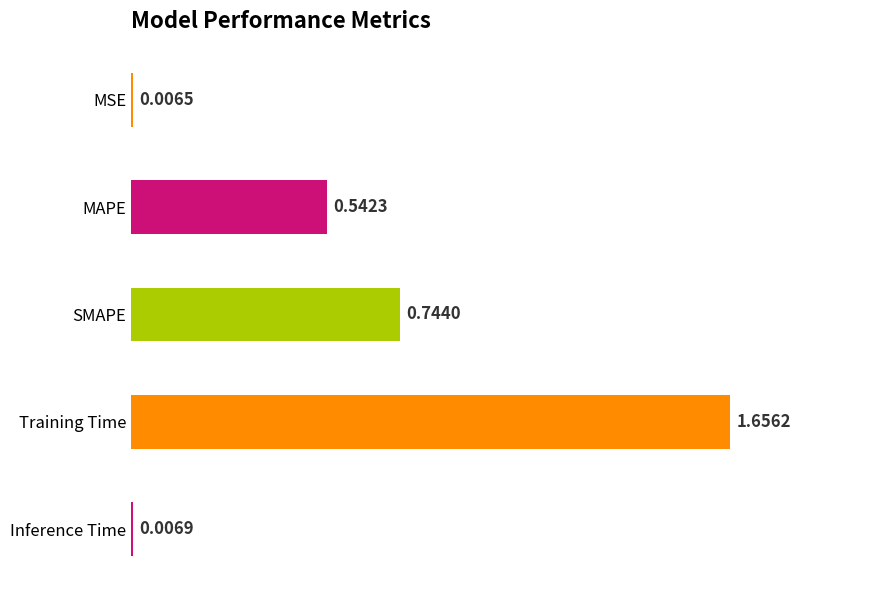

Rank the categories by value from lowest to highest.

MSE, Inference Time, MAPE, SMAPE, Training Time